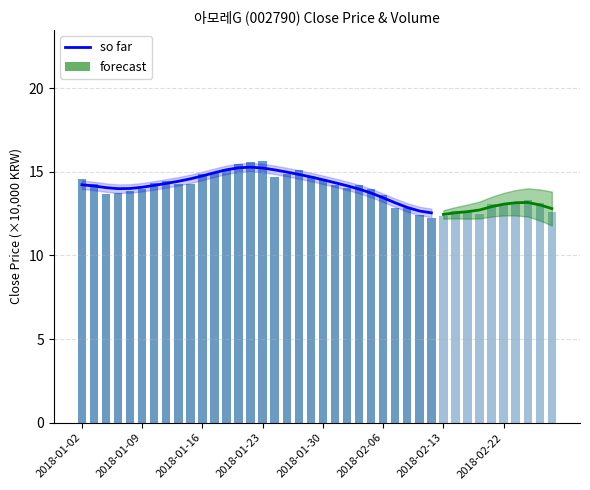

Are the bars grouped side by side (vs. stacked)?

No